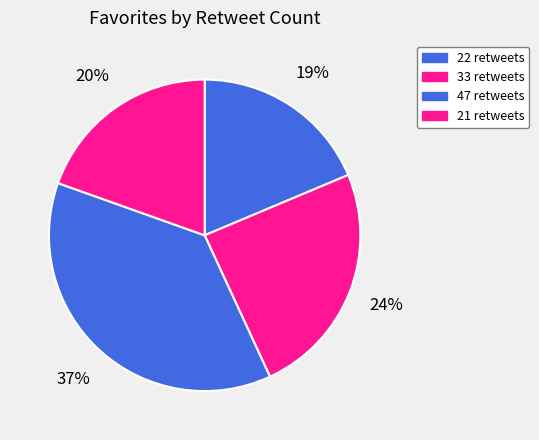

To the nearest percent, what is the average slice percentage?

25%